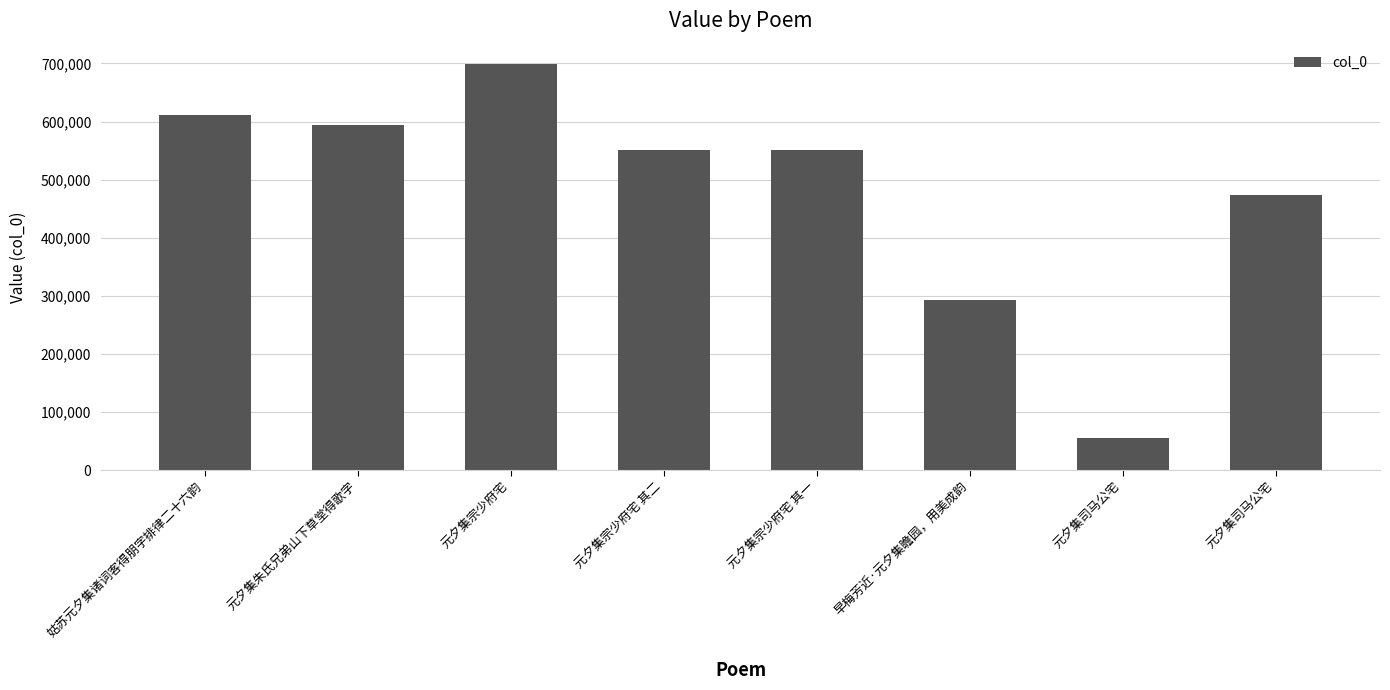

Is it true that the value at 元夕集司马公宅 is 474406?

True